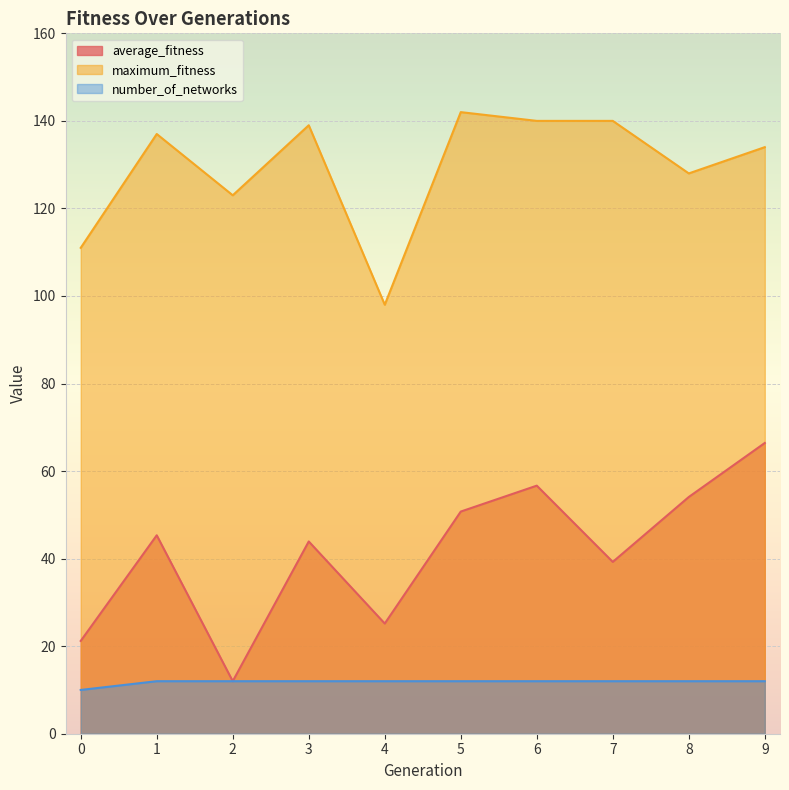

What are all the series names shown in the legend?

average_fitness, maximum_fitness, number_of_networks